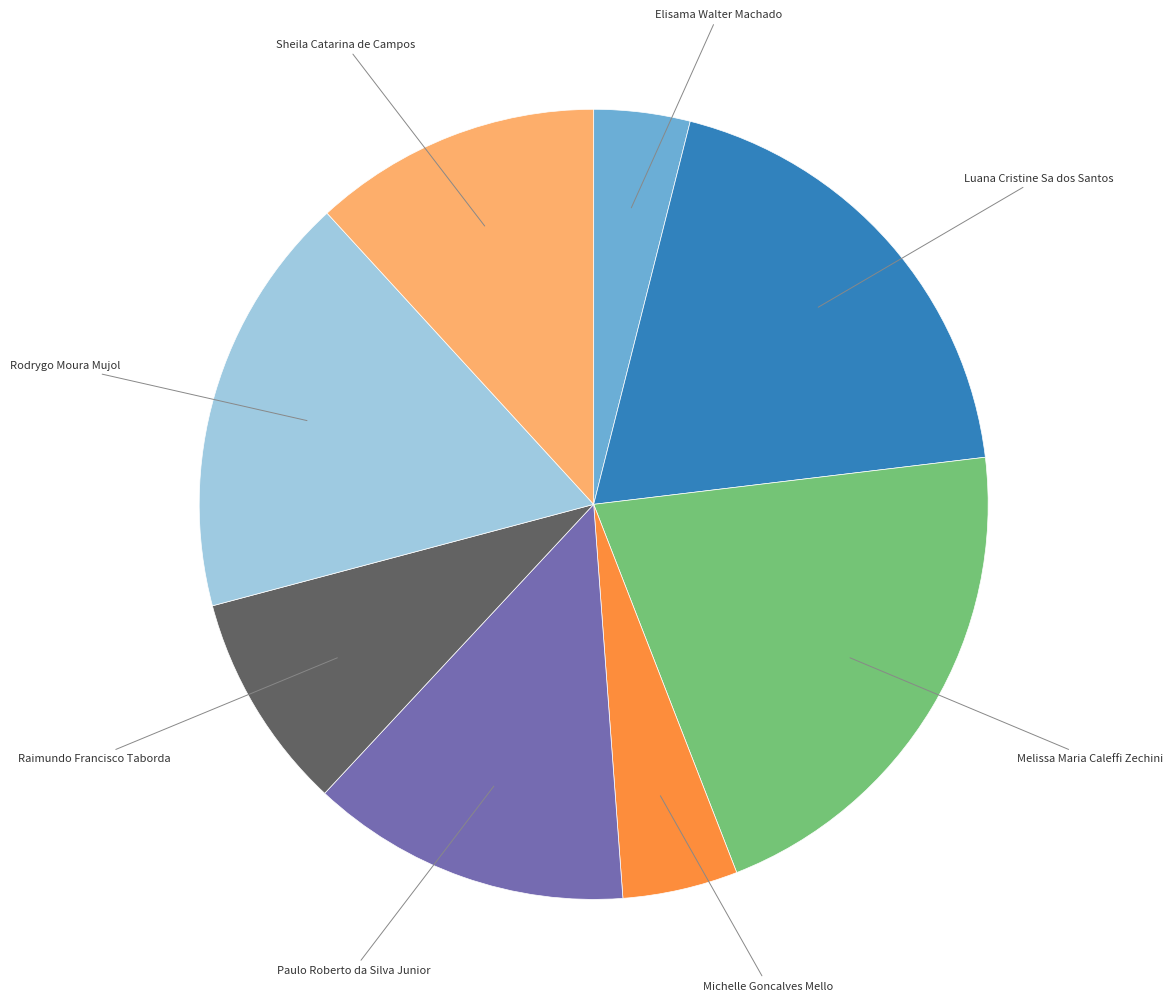

Is there a majority slice in this chart?

No